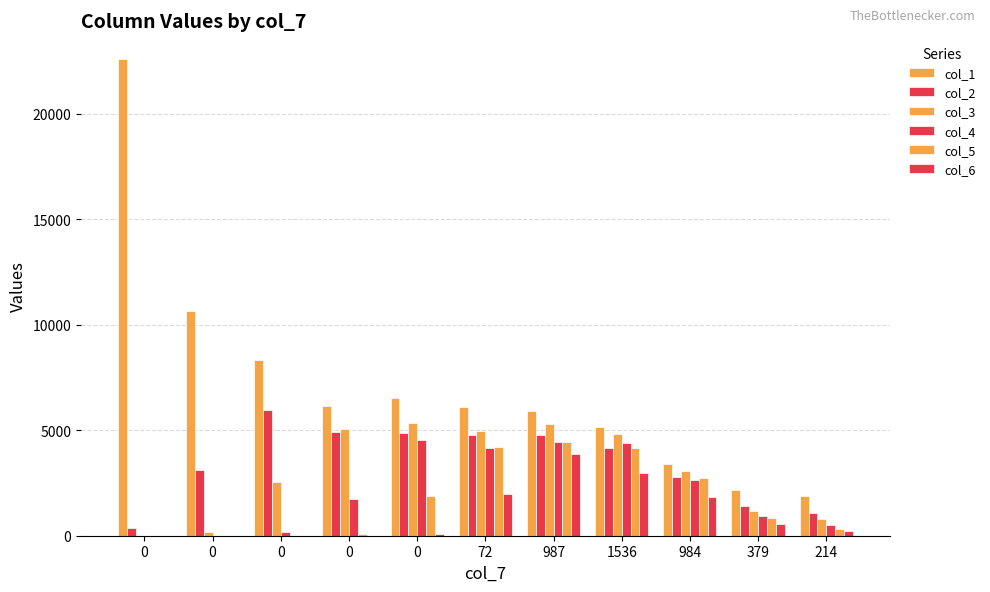

What is the sum of all col_4 values?

23531